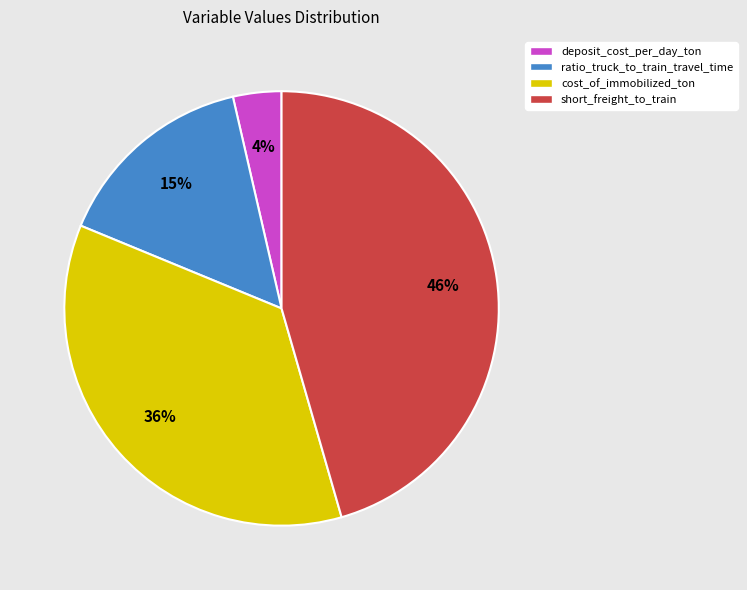

How many segments does this pie chart have?

4